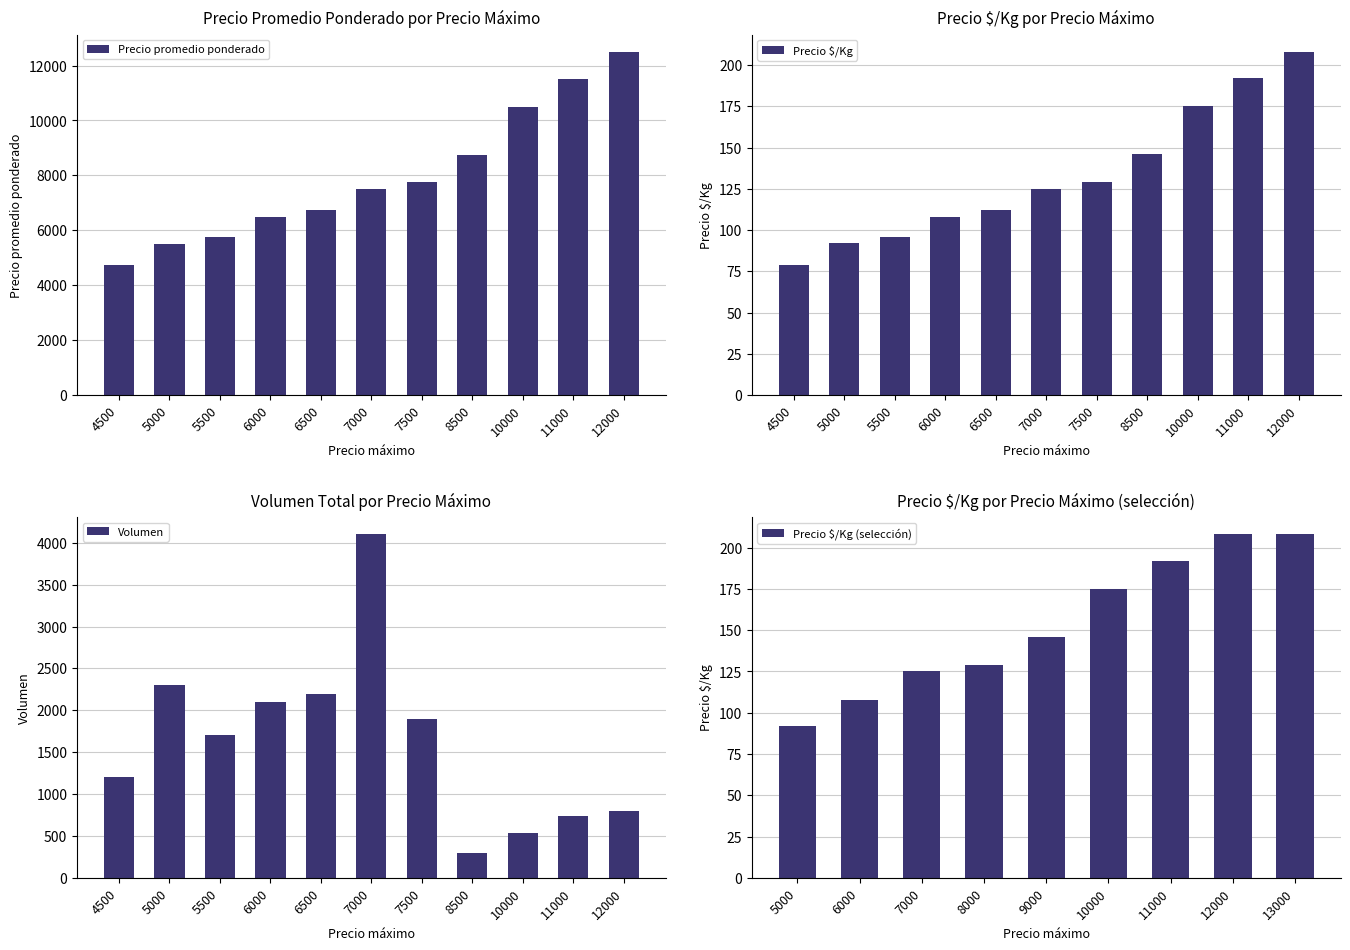

Read the Precio promedio ponderado value at 5500, to the nearest 10.

5750